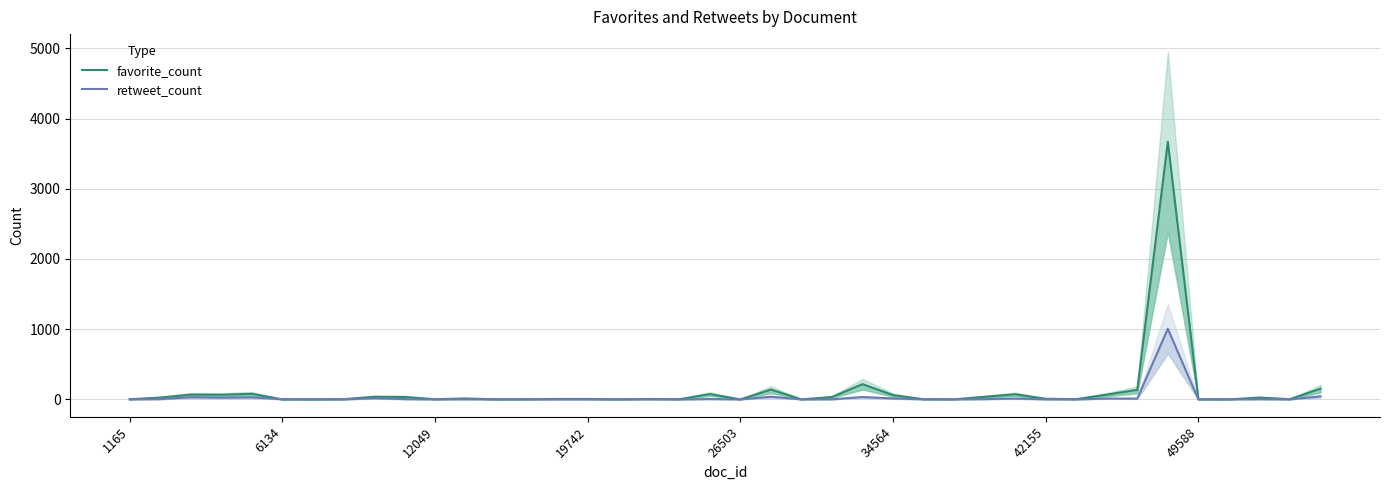

What is the maximum value shown in the chart?

3670